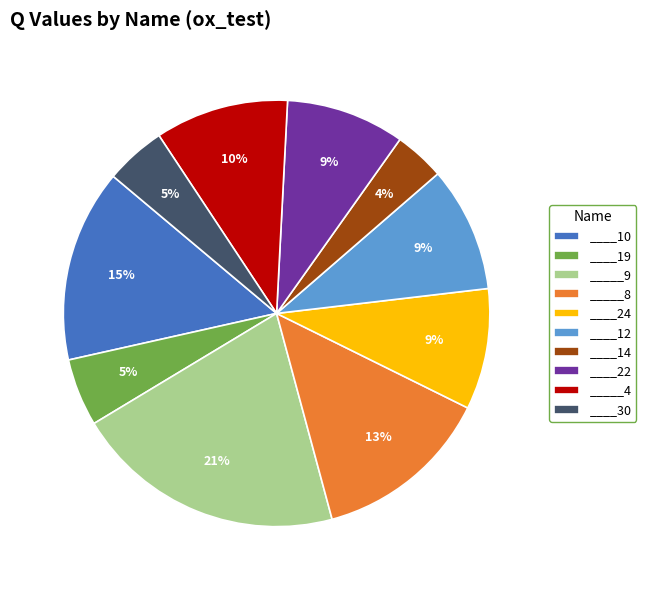

Combined, do _____4 and ____14 account for over 50%?

No